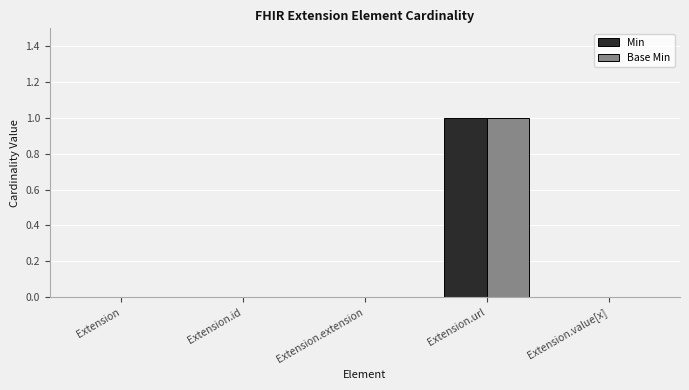

At which category does the chart reach its peak across all series?

Extension.url